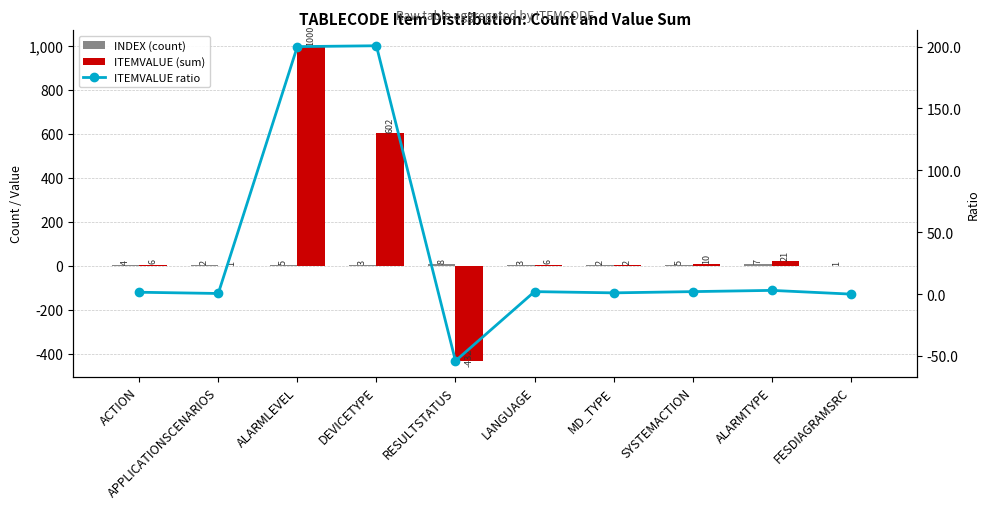

At how many categories does at least one series exceed -139?

10